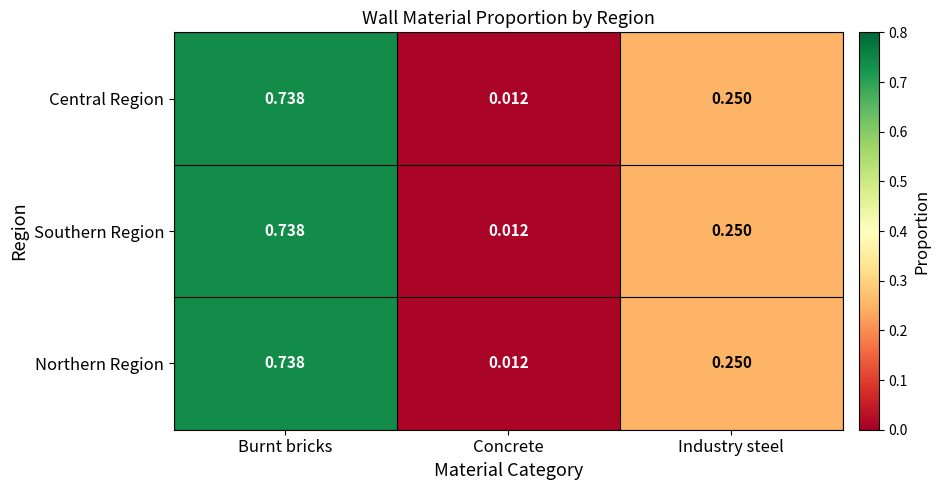

At which category does the chart reach its minimum across all series?

Concrete